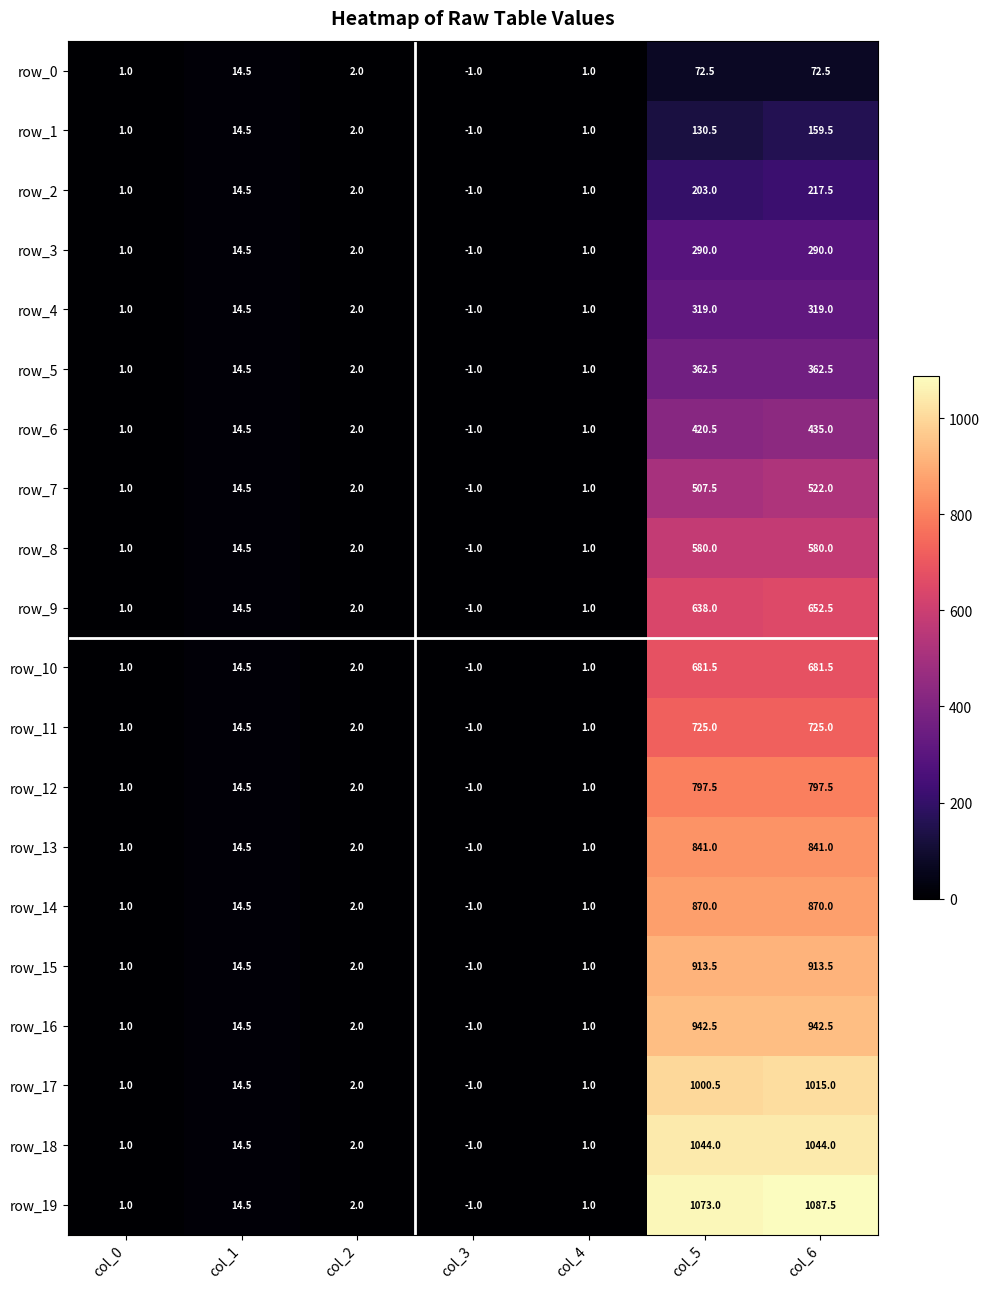

Rank the series by their maximum value, from highest to lowest.

row_19, row_18, row_17, row_16, row_15, row_14, row_13, row_12, row_11, row_10, row_9, row_8, row_7, row_6, row_5, row_4, row_3, row_2, row_1, row_0